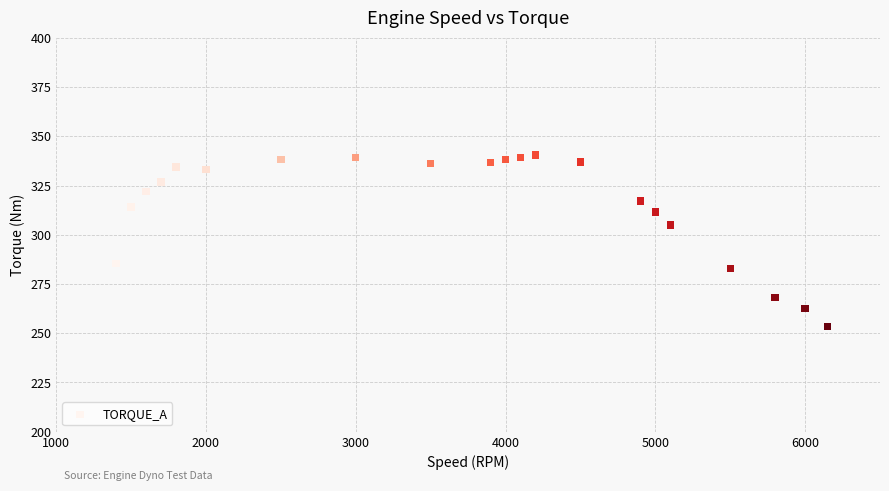

What is the range of Y values (max minus min)?

87.1